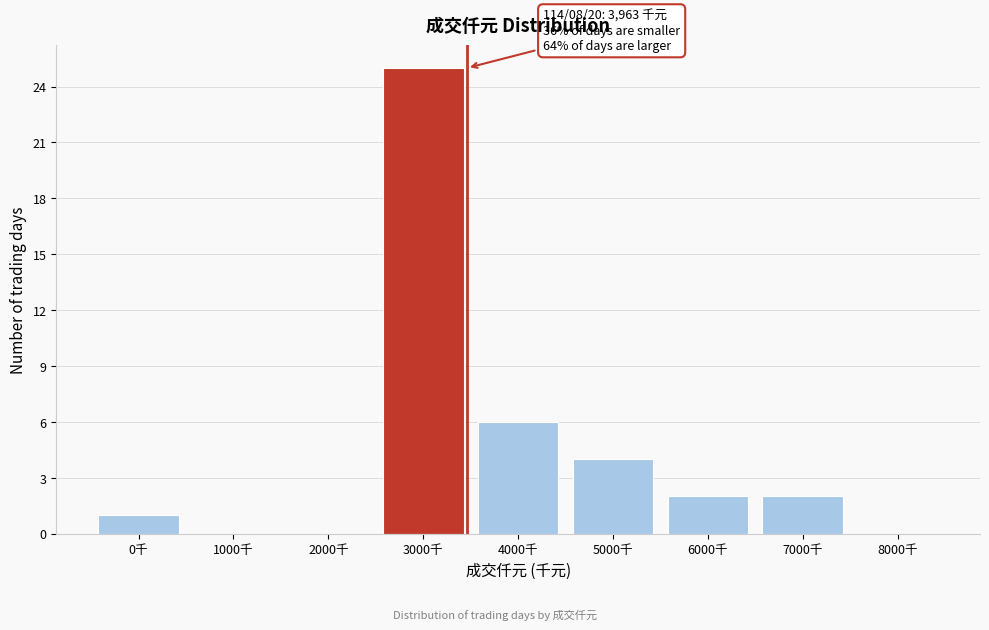

Reading left to right, transcribe all the data shown in this chart.

0千=1	1000千=0	2000千=0	3000千=25	4000千=6	5000千=4	6000千=2	7000千=2	8000千=0